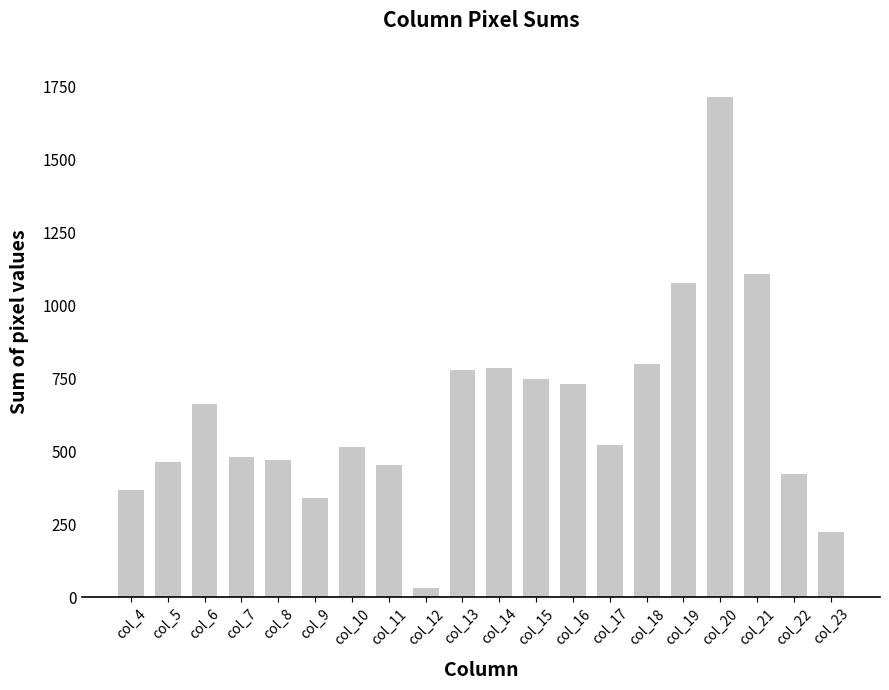

How many data points does each series have?

20